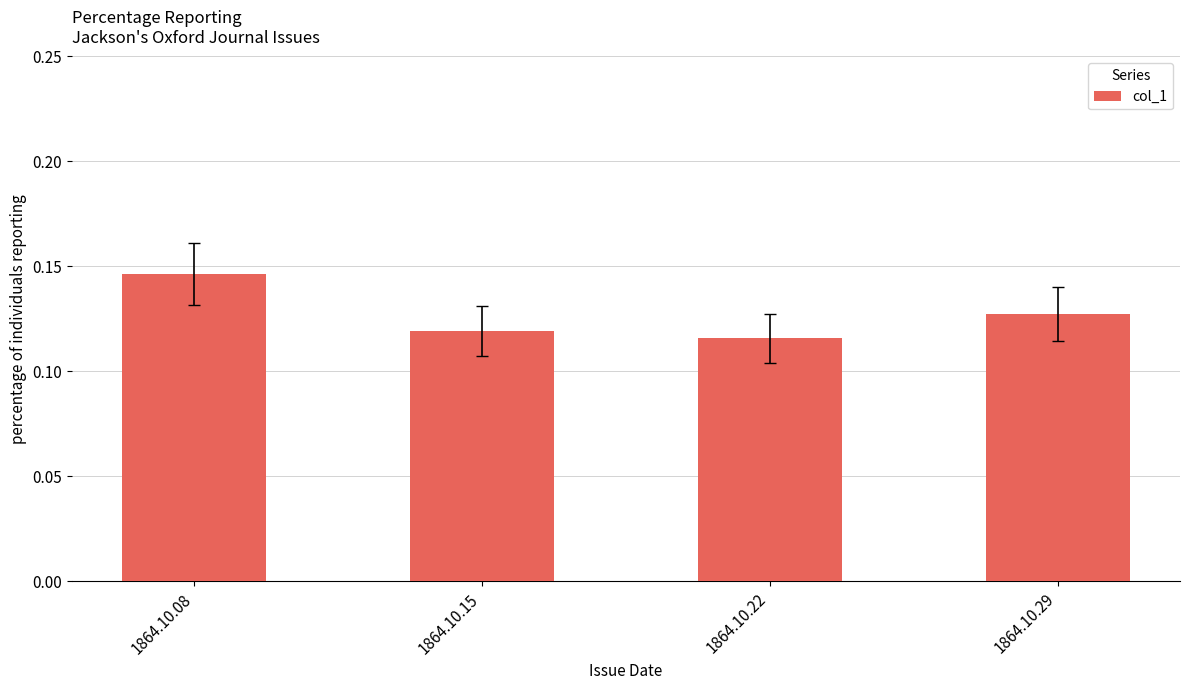

Between 1864.10.22 and 1864.10.08, which is larger?

1864.10.08